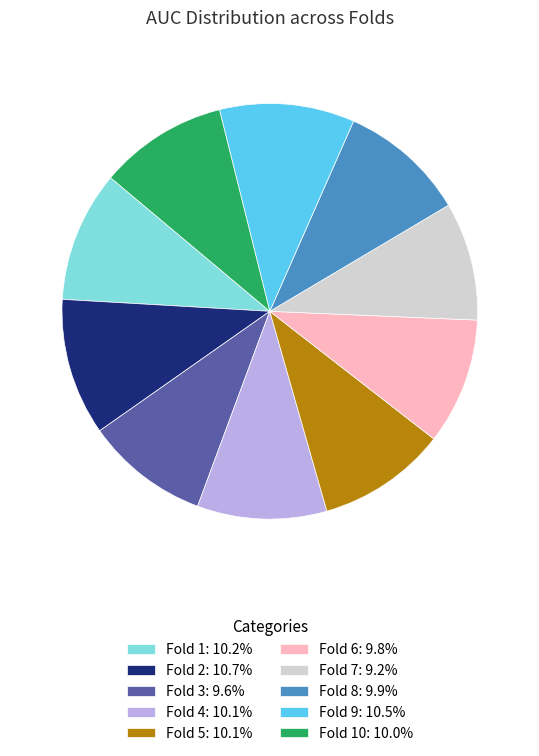

Is there any slice that represents more than half of the pie?

No